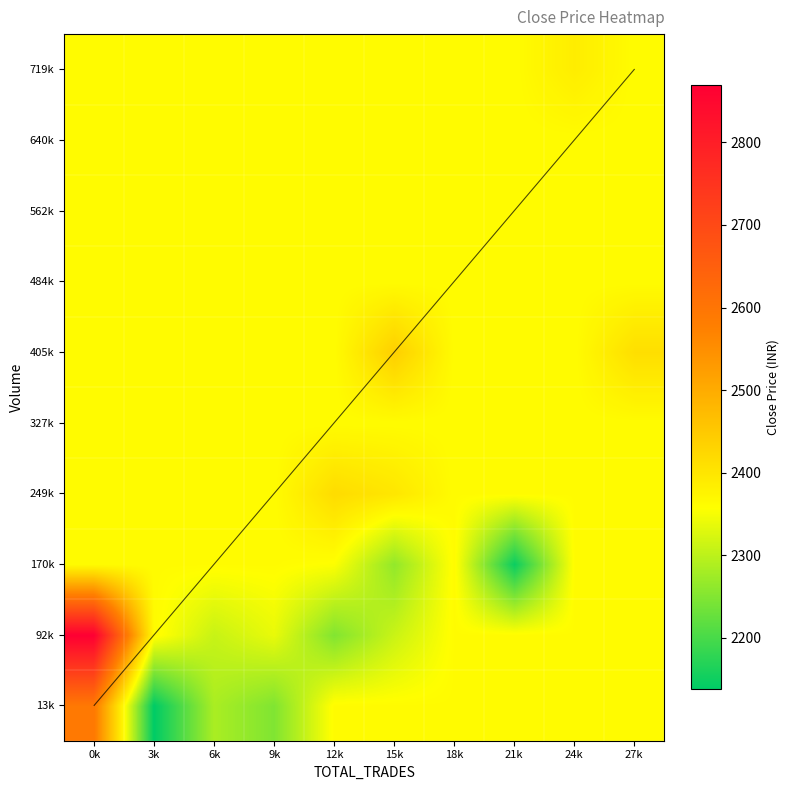

What value does the 92k series have at 21k?

2362.5